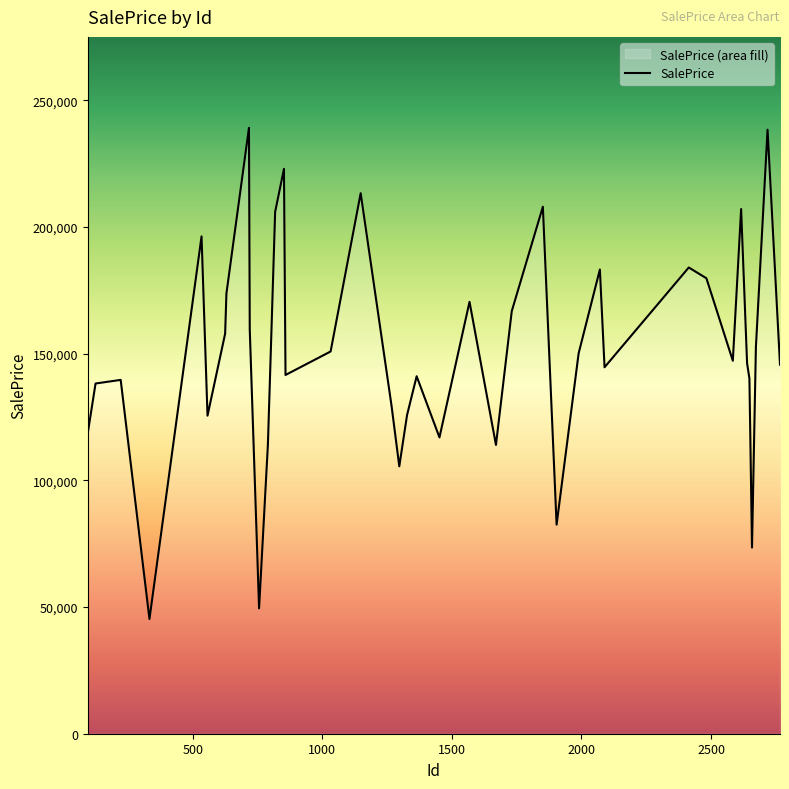

What is the average value?

151114.4